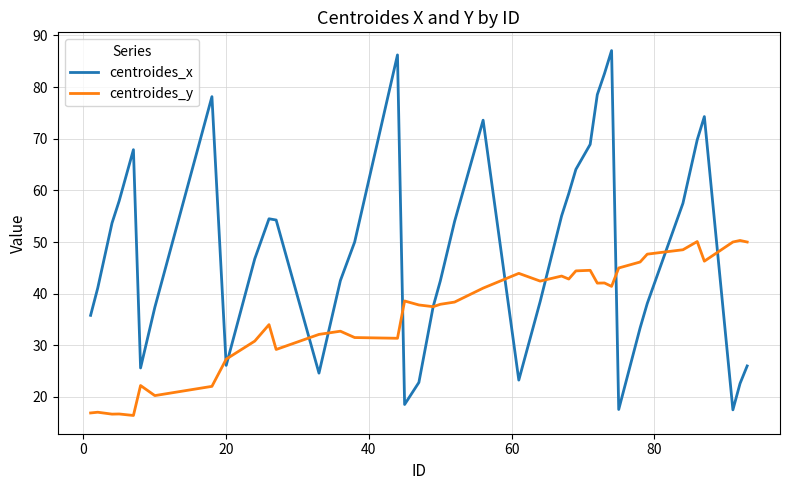

How many interior local valleys does the centroides_x series have?

7